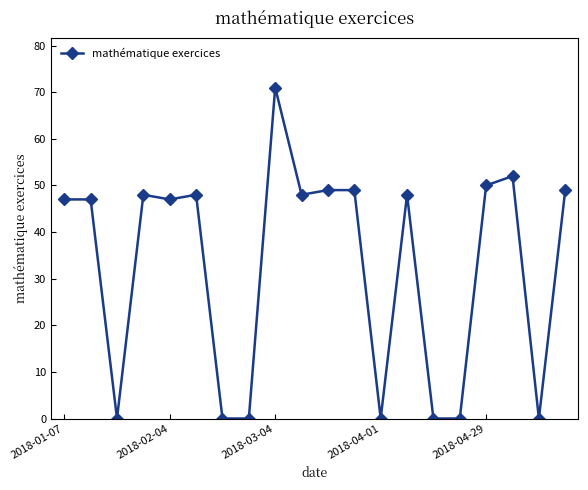

How many values are below 48?

10